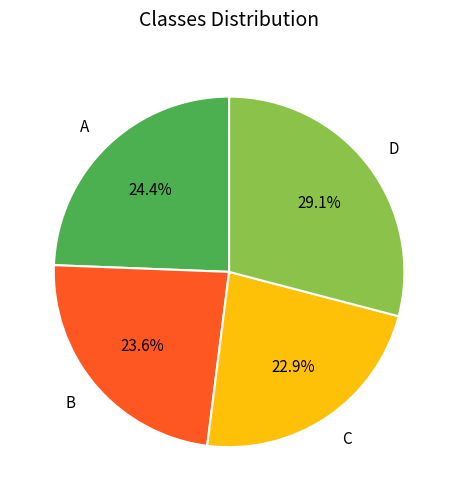

Is it true that B is 30% of the pie?

False